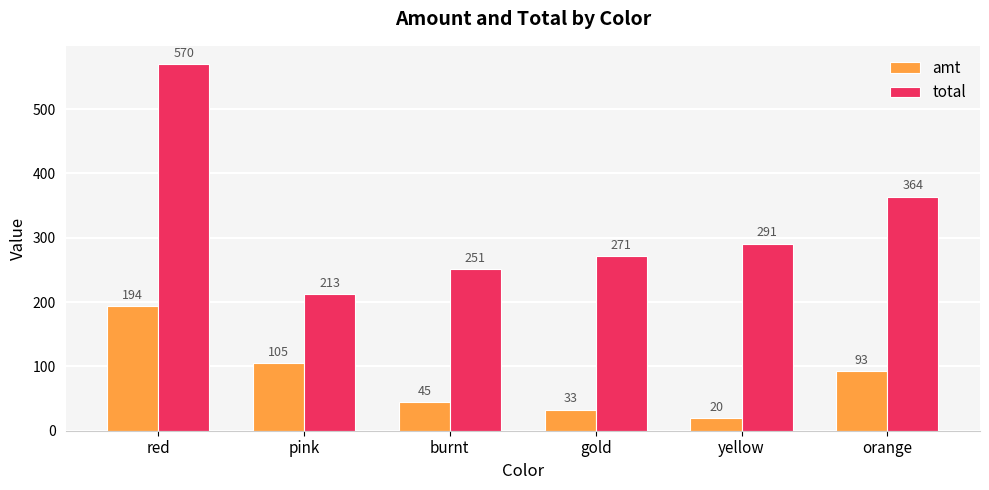

What is the minimum value for amt?

20